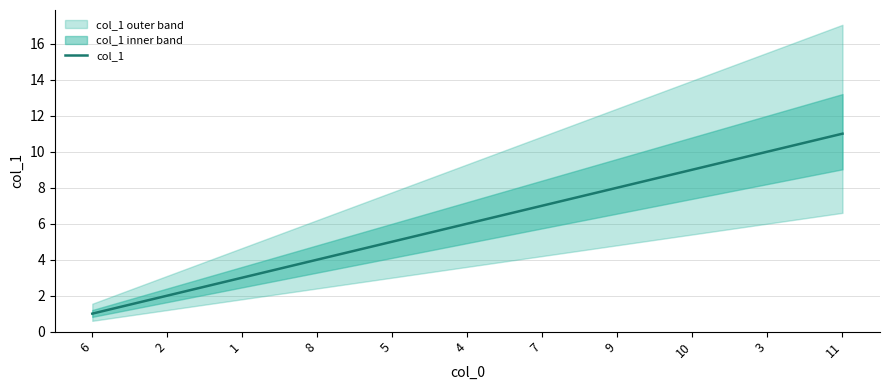

What is the difference between the maximum and minimum values?

10